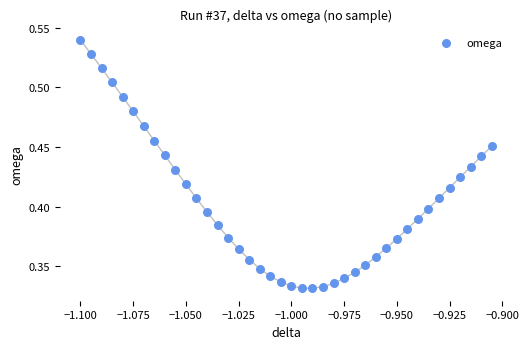

How many data points are displayed?

40